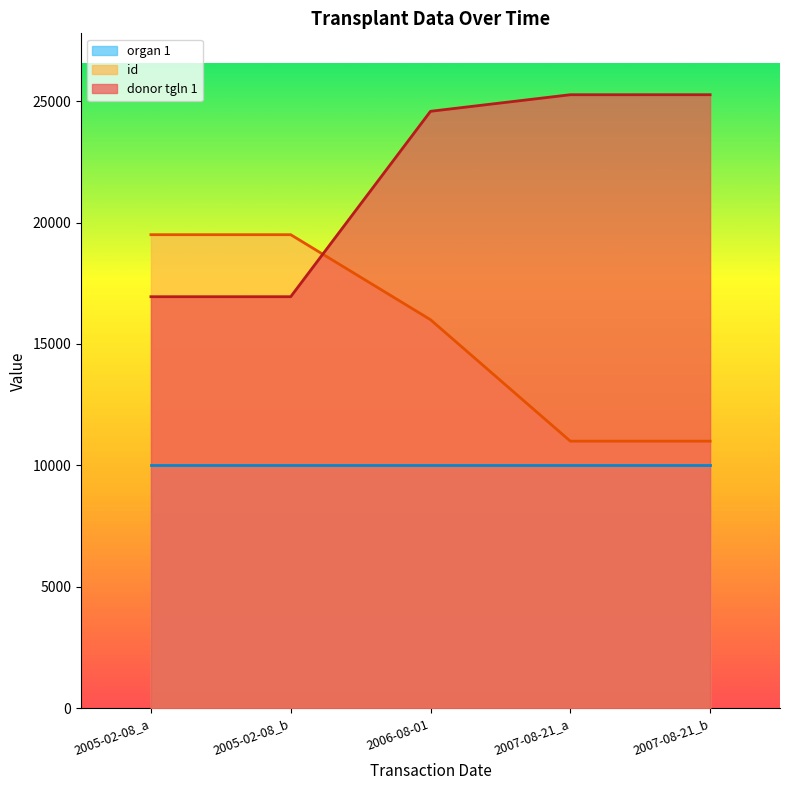

True or false: id and donor tgln 1 cross at least once.

True